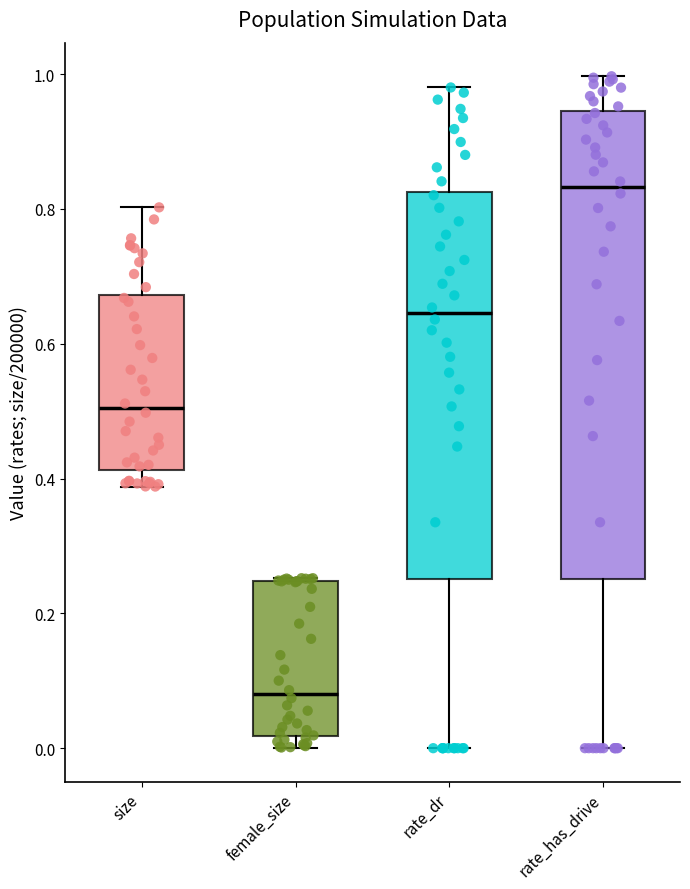

Reading left to right, read every box against the y-axis: the position of its median line, the range the box covers, and the ends of its whiskers. The values are not printed on the chart, so give them approximately, as read against the axis.

size: median 0.50, box 0.42 to 0.68, whiskers 0.38 to 0.80
female_size: median 0.08, box 0.02 to 0.24, whiskers 0.00 to 0.26
rate_dr: median 0.64, box 0.26 to 0.82, whiskers 0.00 to 0.98
rate_has_drive: median 0.84, box 0.26 to 0.94, whiskers 0.00 to 1.00